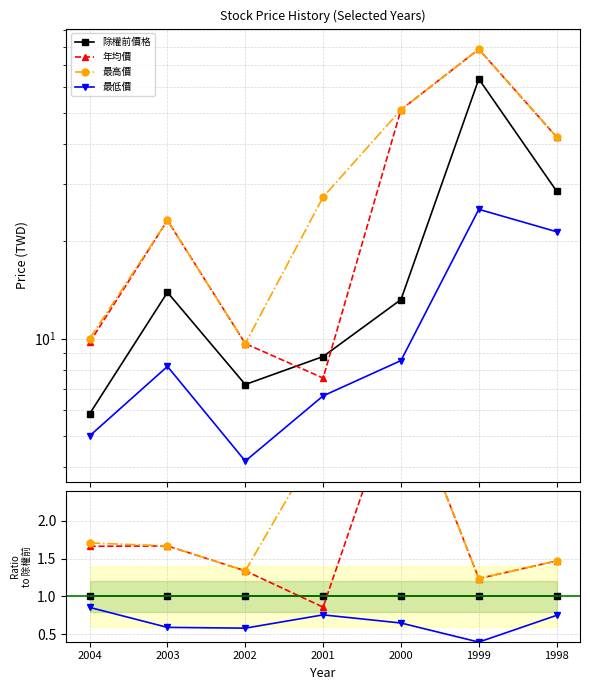

True or false: 除權前價格 and 最低價 intersect in this chart.

False